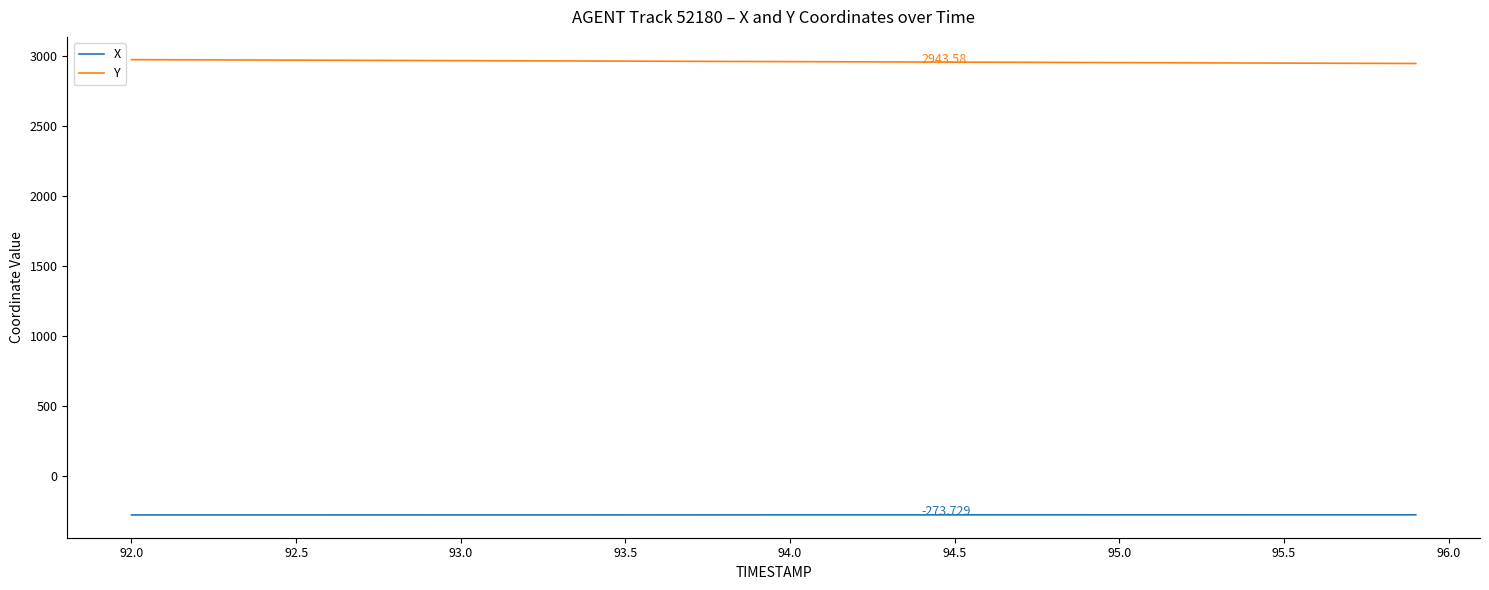

List the series in order of their peak value, lowest first.

X, Y